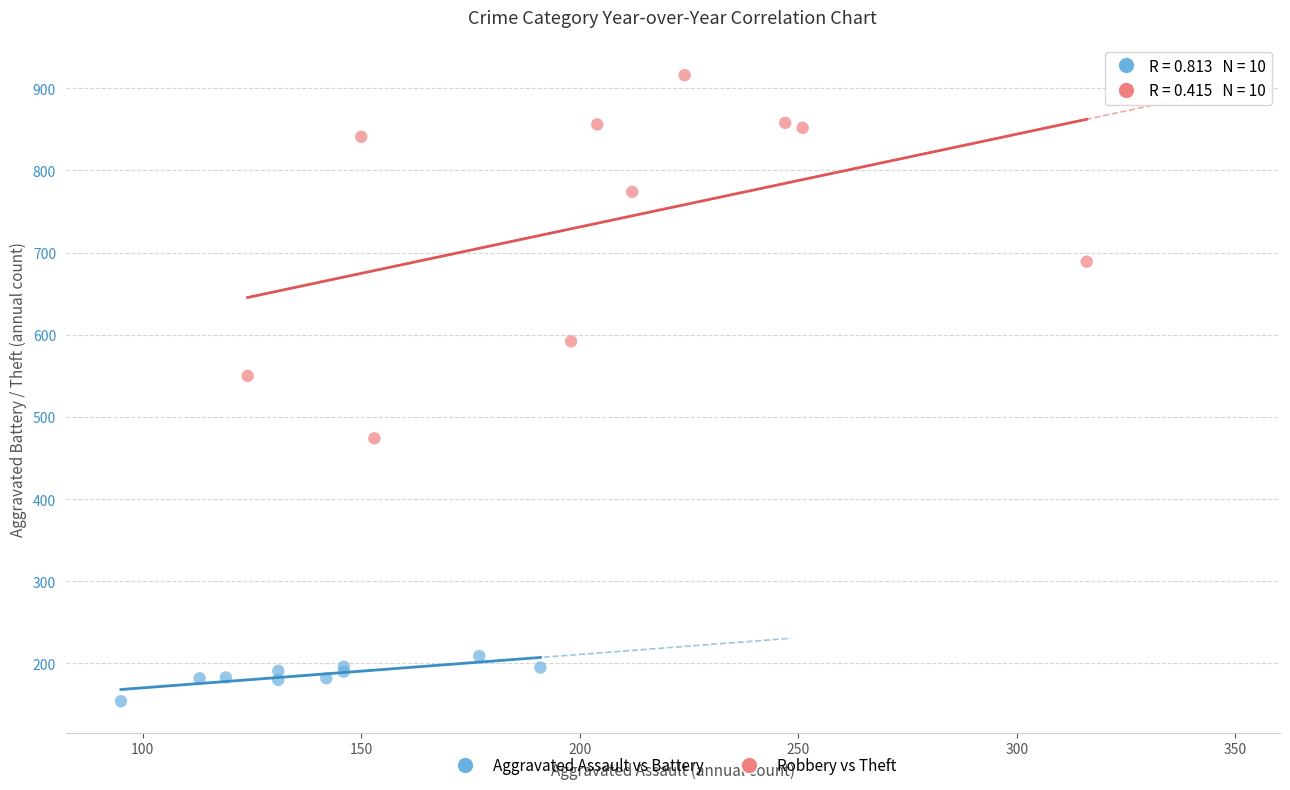

Which series contains the highest Y value?

Robbery vs Theft